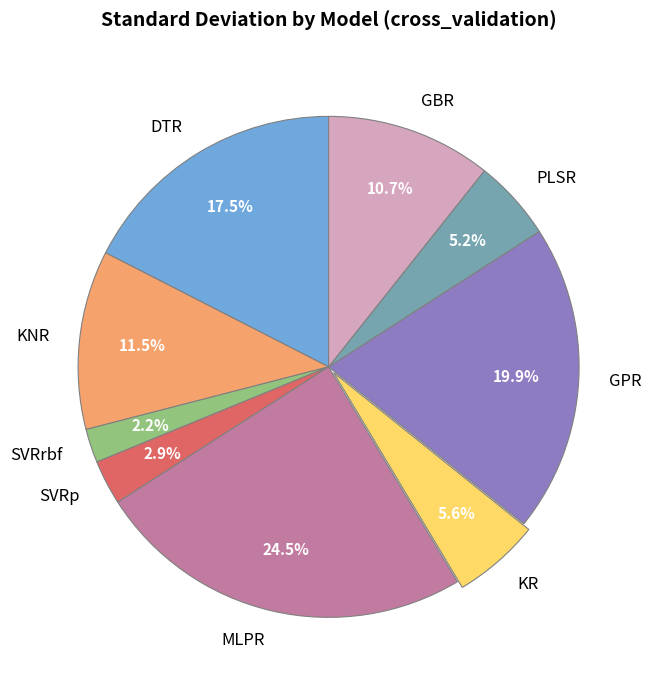

The KR slice represents 6% of the pie. True or false?

True